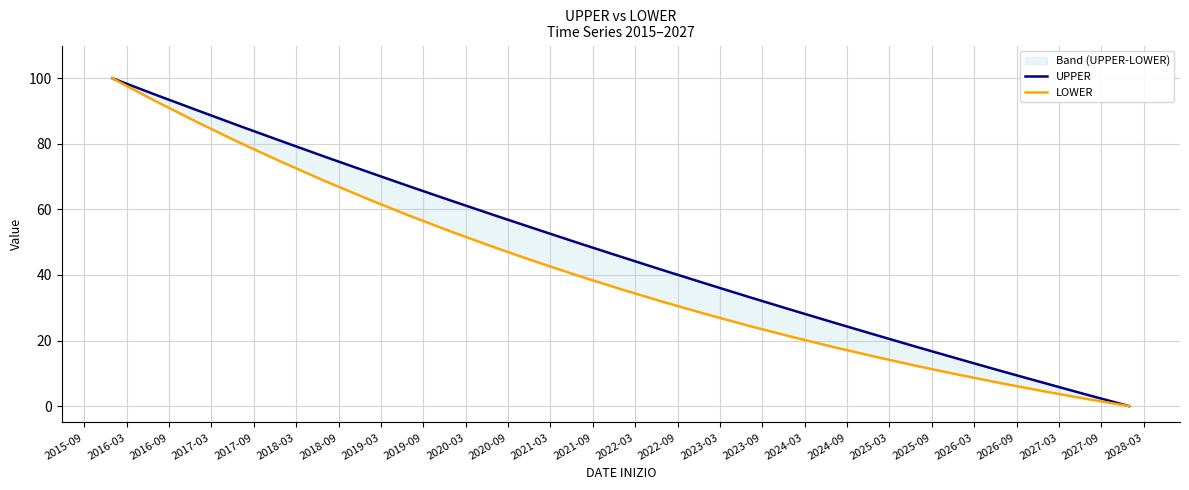

Which series has the largest total across all categories?

UPPER